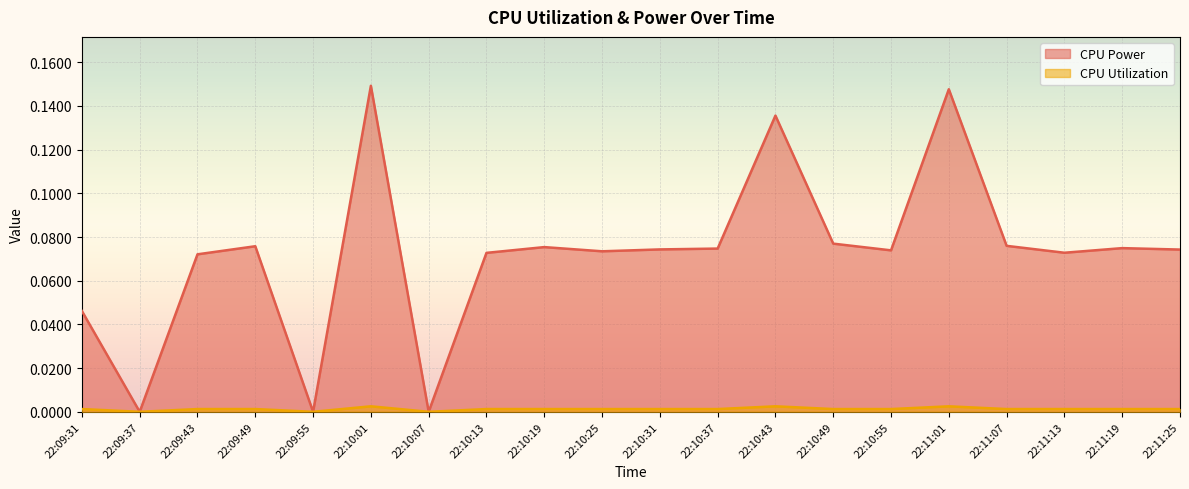

How many interior local peaks does the CPU Power series have?

6